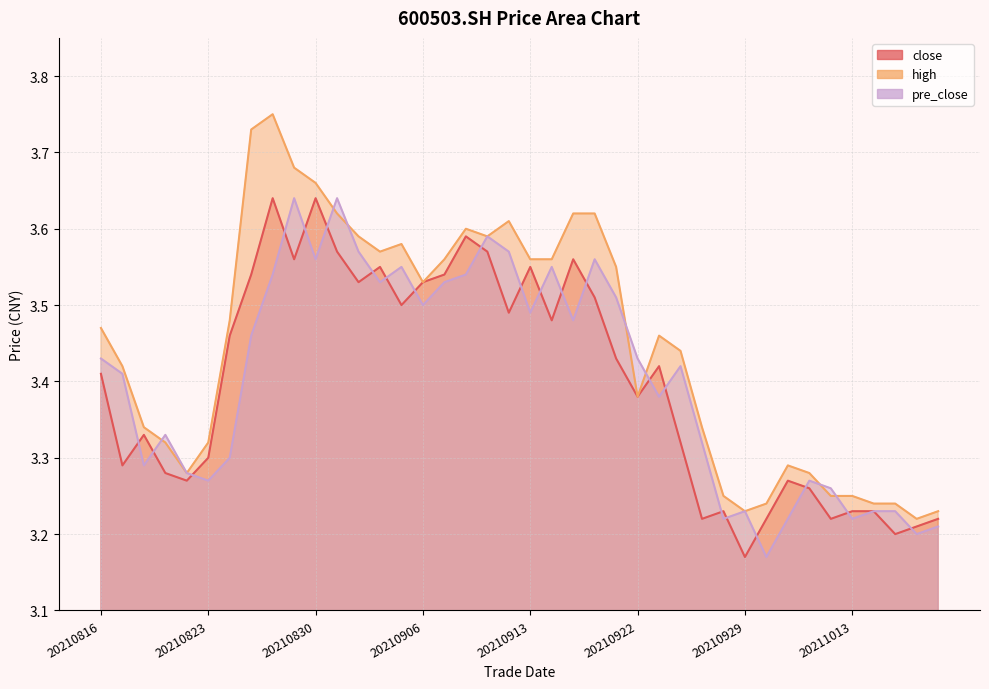

The high series shows 5.3 at 20210910. True or false?

False